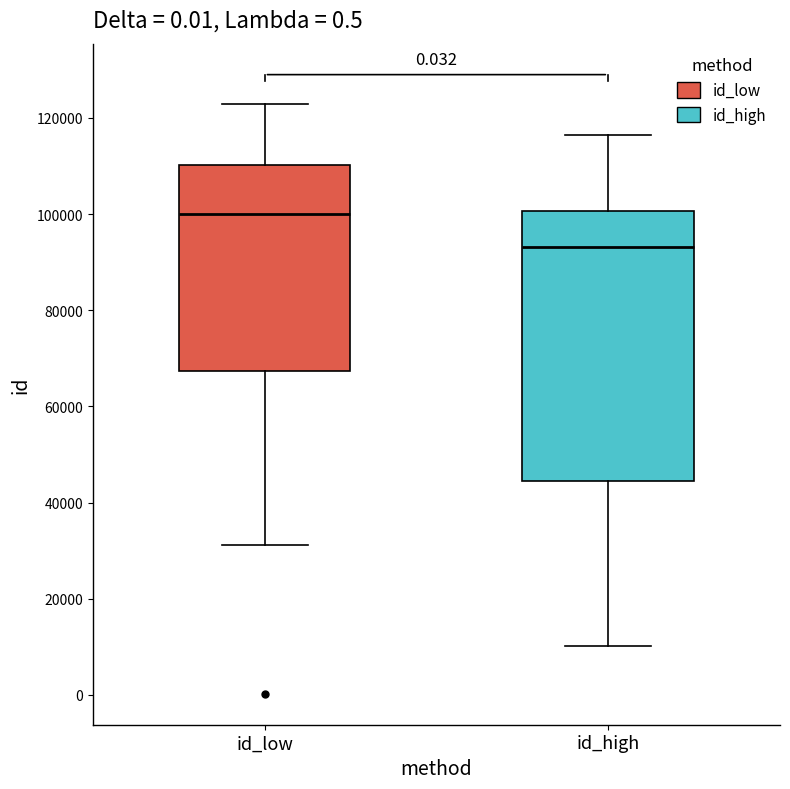

Reading left to right, transcribe this box plot: for each box, give where its median line is, the range the box spans, and where its two whiskers end, as read against the y-axis. The values are not printed on the chart, so give them approximately, as read against the axis.

id_low: median 100000, box 68000 to 110000, whiskers 32000 to 122000
id_high: median 94000, box 44000 to 100000, whiskers 10000 to 116000